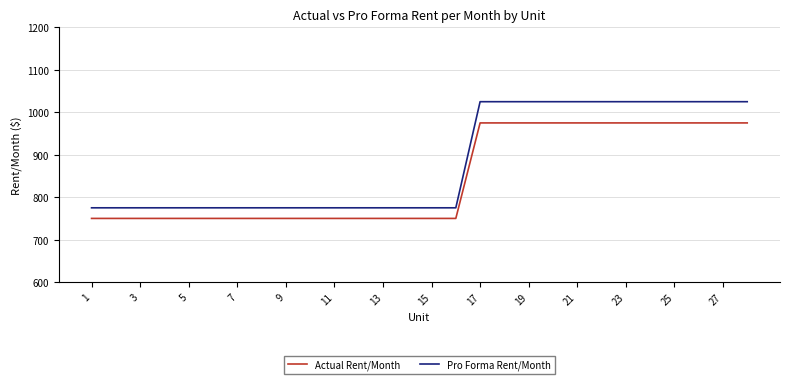

What is the difference between the maximum and minimum values in the Actual Rent/Month series?

225